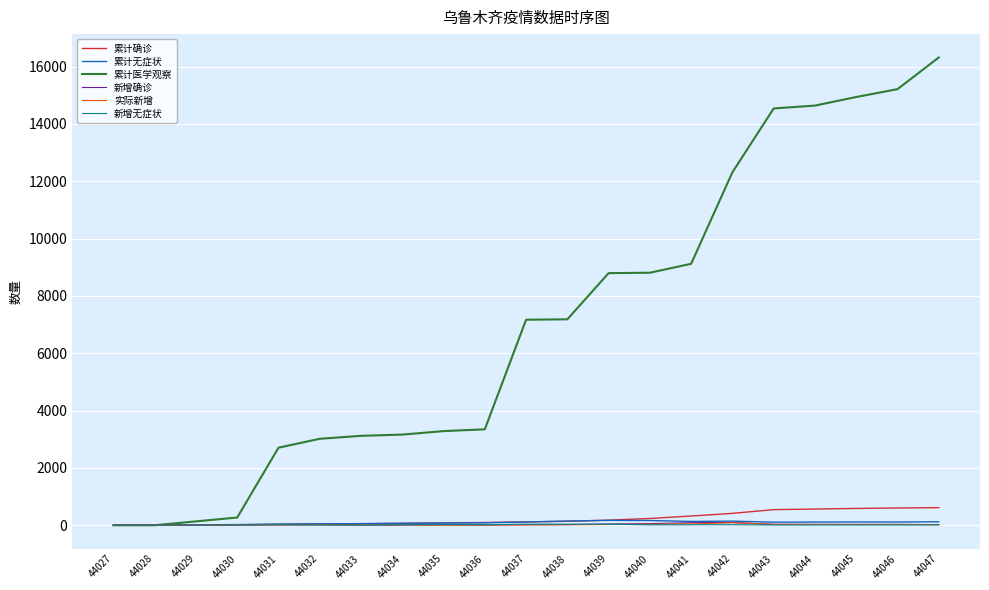

What is the maximum value shown in the chart?

16318